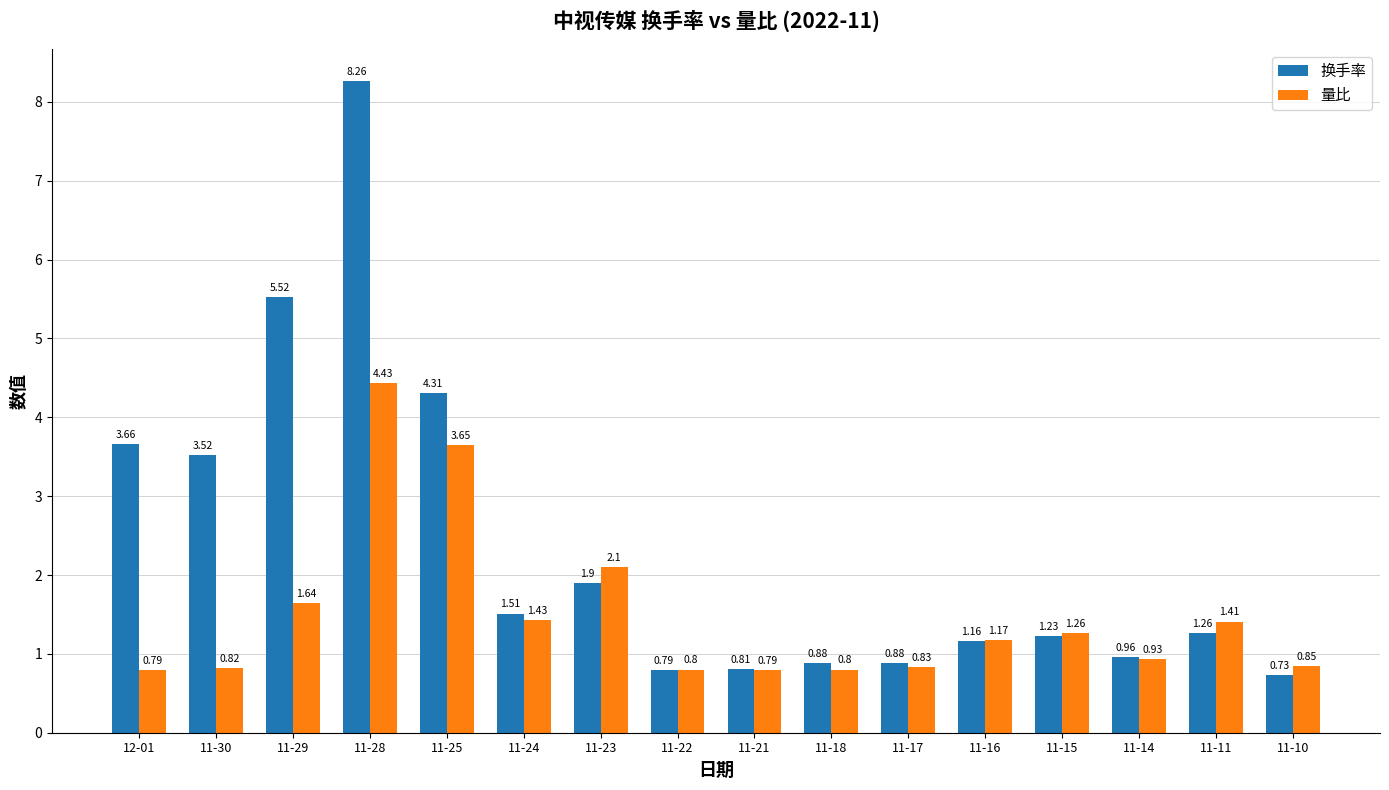

Which series has the largest range (max minus min)?

换手率